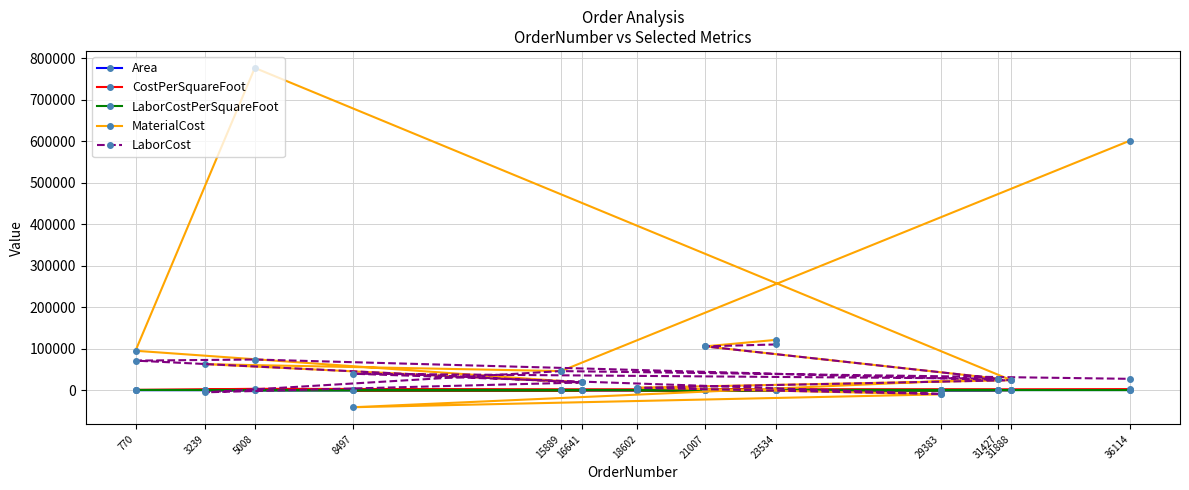

What is the minimum value for CostPerSquareFoot?

-438.0